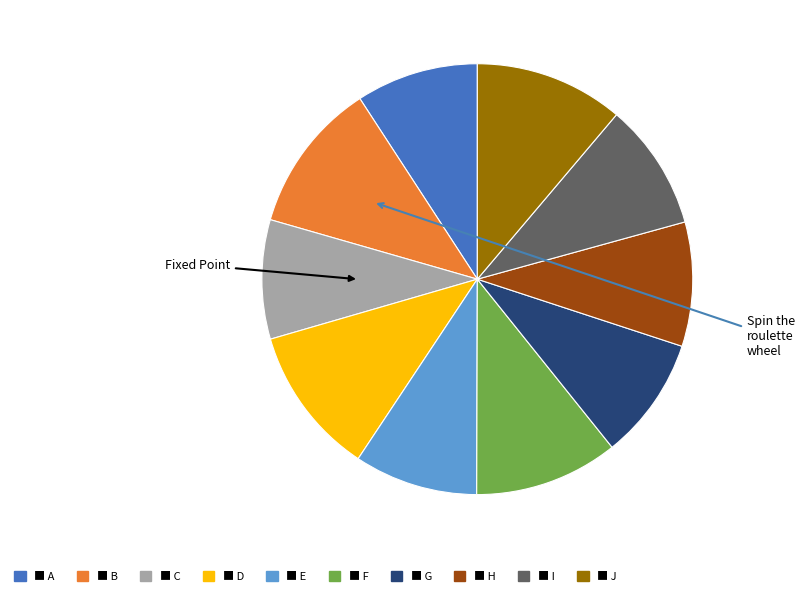

Does any single category account for the majority?

No